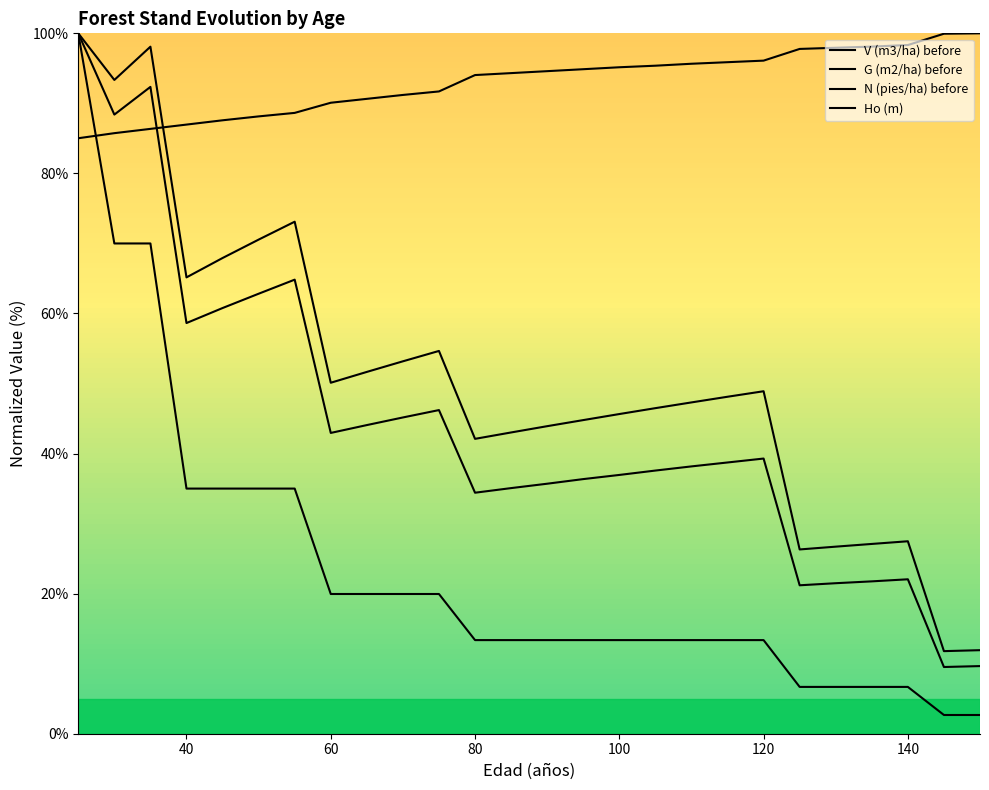

Is it true that G (m2/ha) before equals 91.3 at 80?

False